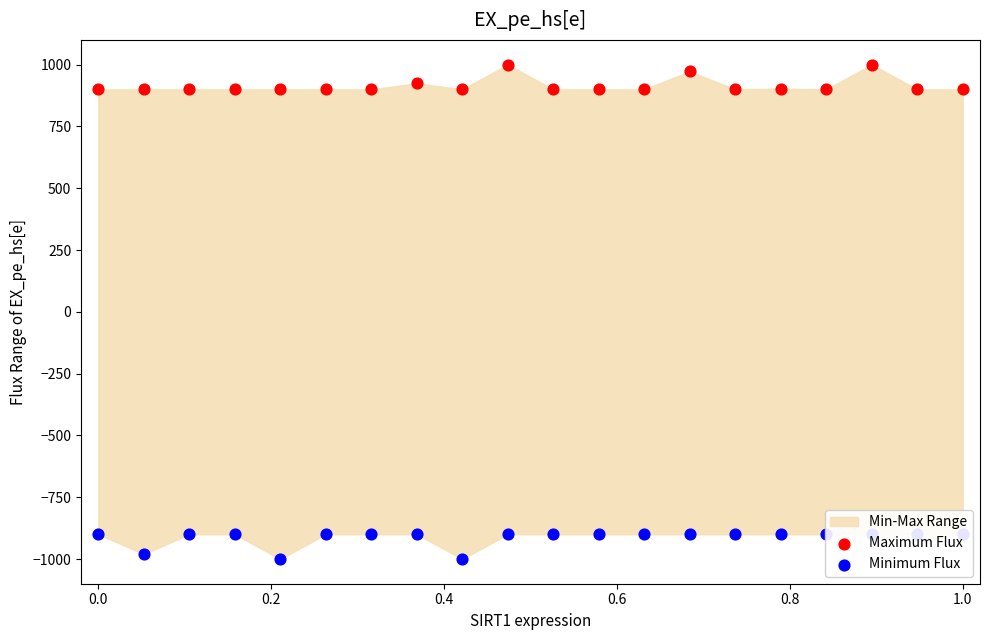

Is the value of Maximum Flux at 11 greater than the value of Minimum Flux at 1.2?

Yes